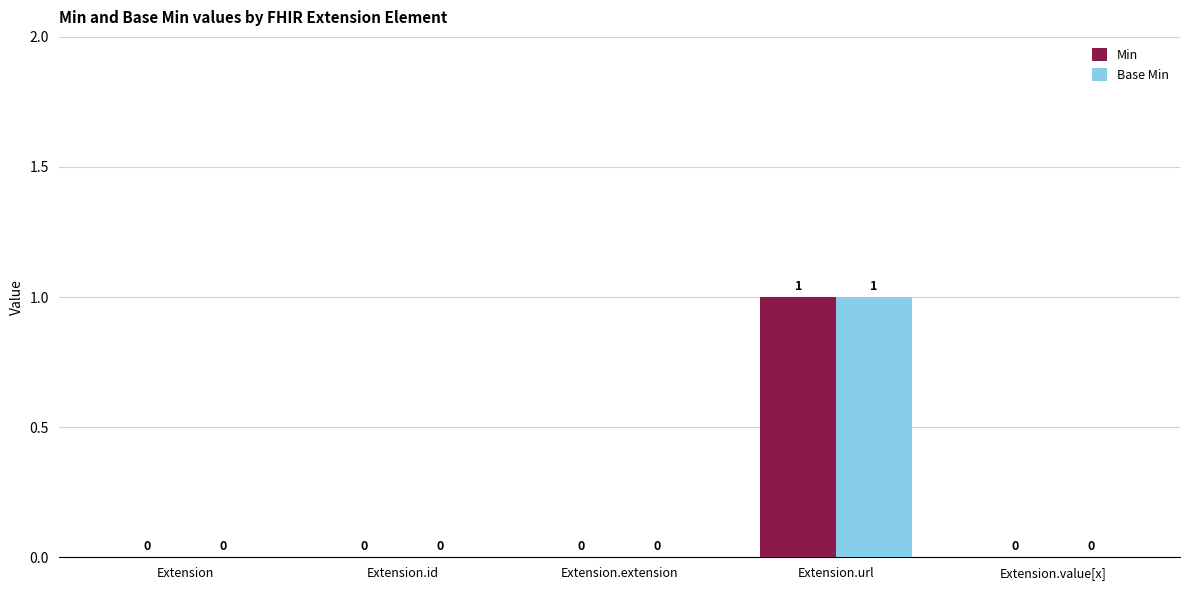

True or false: Base Min has a value of 0 at Extension.

True